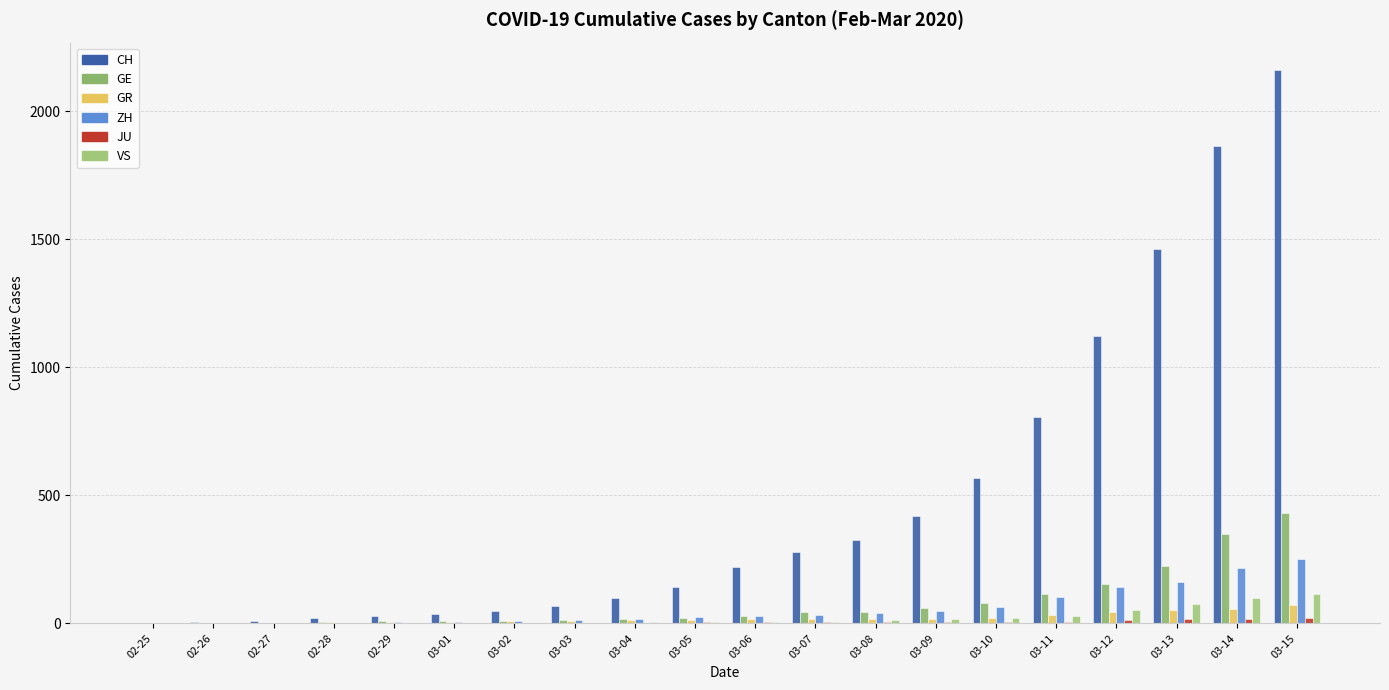

The CH series shows 18 at 02-29. True or false?

False